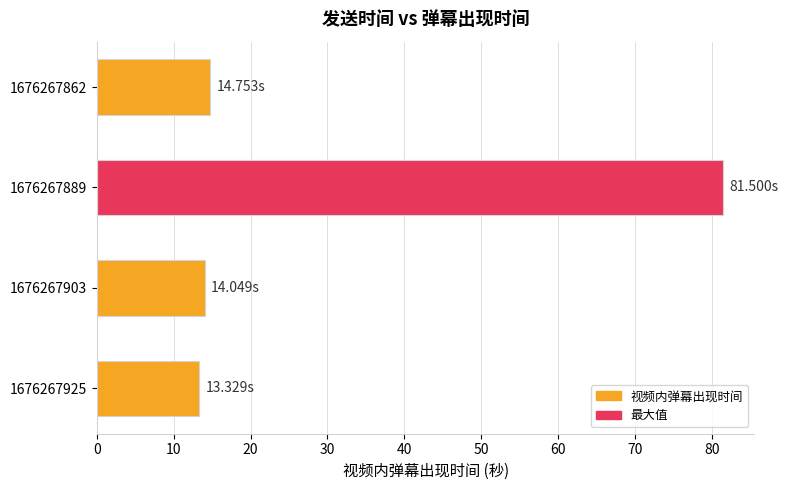

What is the average value?

30.9